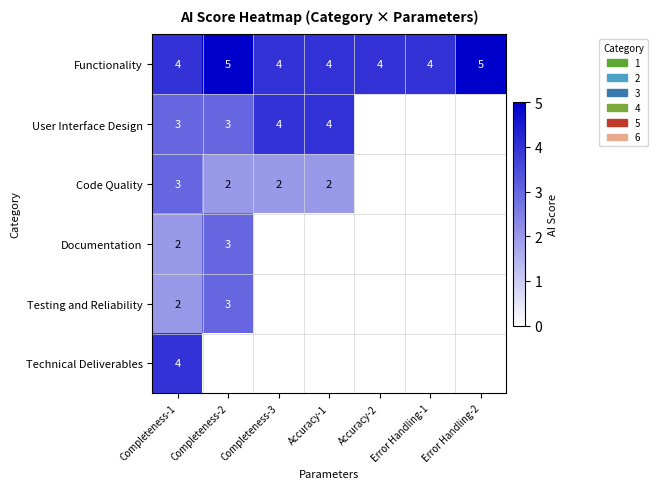

Is it true that Functionality equals 2 at Error Handling-2?

False